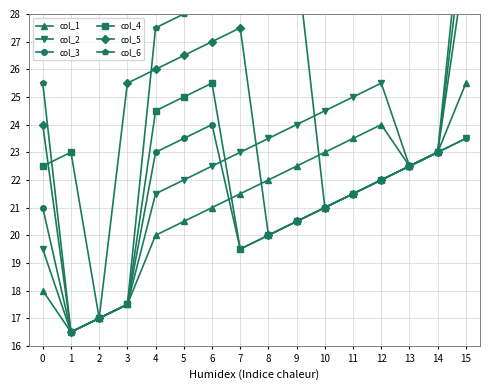

What are all the series names shown in the legend?

col_1, col_2, col_3, col_4, col_5, col_6